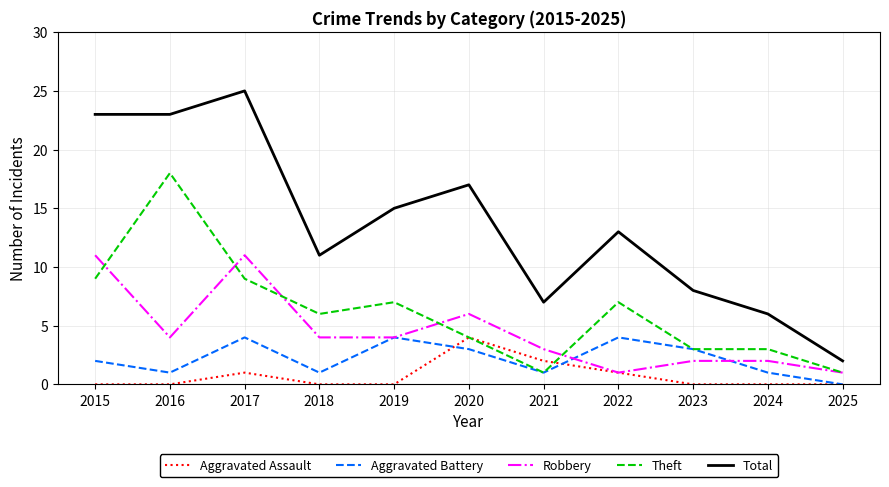

What is the average value of the Theft series?

6